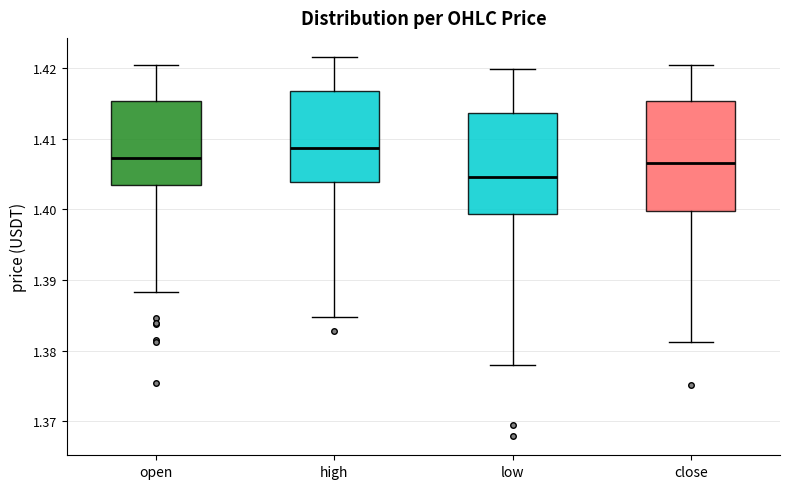

Reading left to right, transcribe this box plot: for each box, give where its median line is, the range the box spans, and where its two whiskers end, as read against the y-axis. The values are not printed on the chart, so give them approximately, as read against the axis.

open: median 1.407, box 1.403 to 1.415, whiskers 1.388 to 1.421
high: median 1.409, box 1.404 to 1.417, whiskers 1.385 to 1.422
low: median 1.405, box 1.399 to 1.414, whiskers 1.378 to 1.420
close: median 1.407, box 1.400 to 1.415, whiskers 1.381 to 1.420